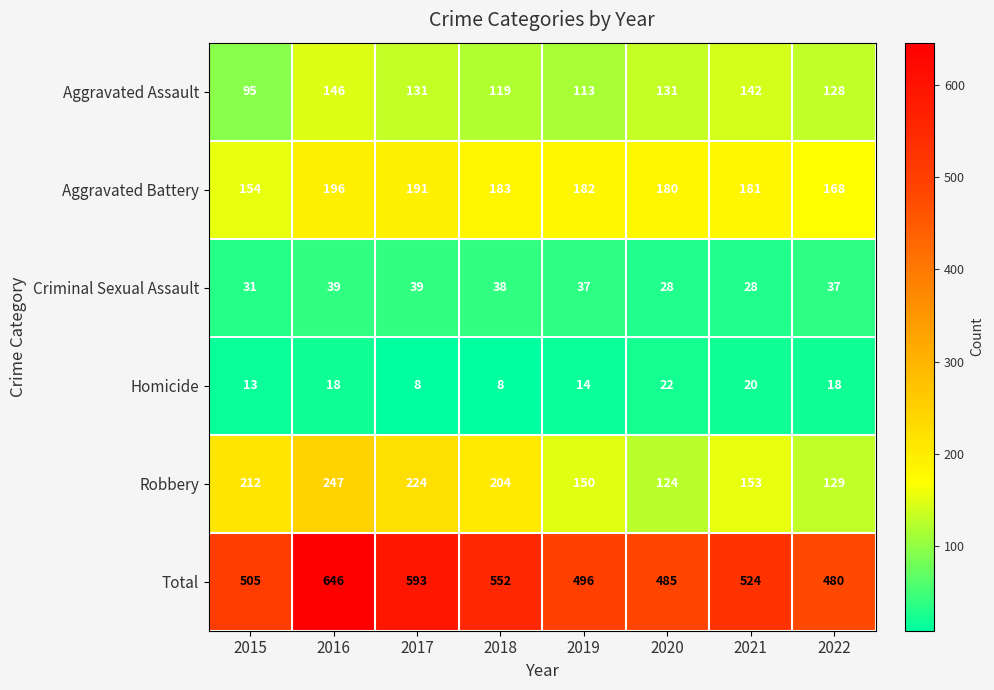

How many data points does each series have?

8